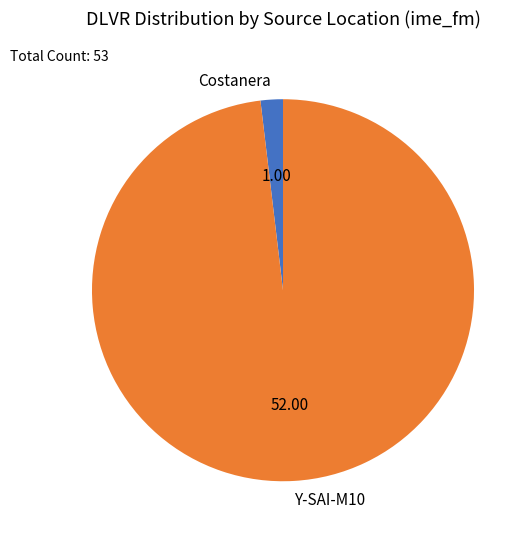

How many segments does this pie chart have?

2